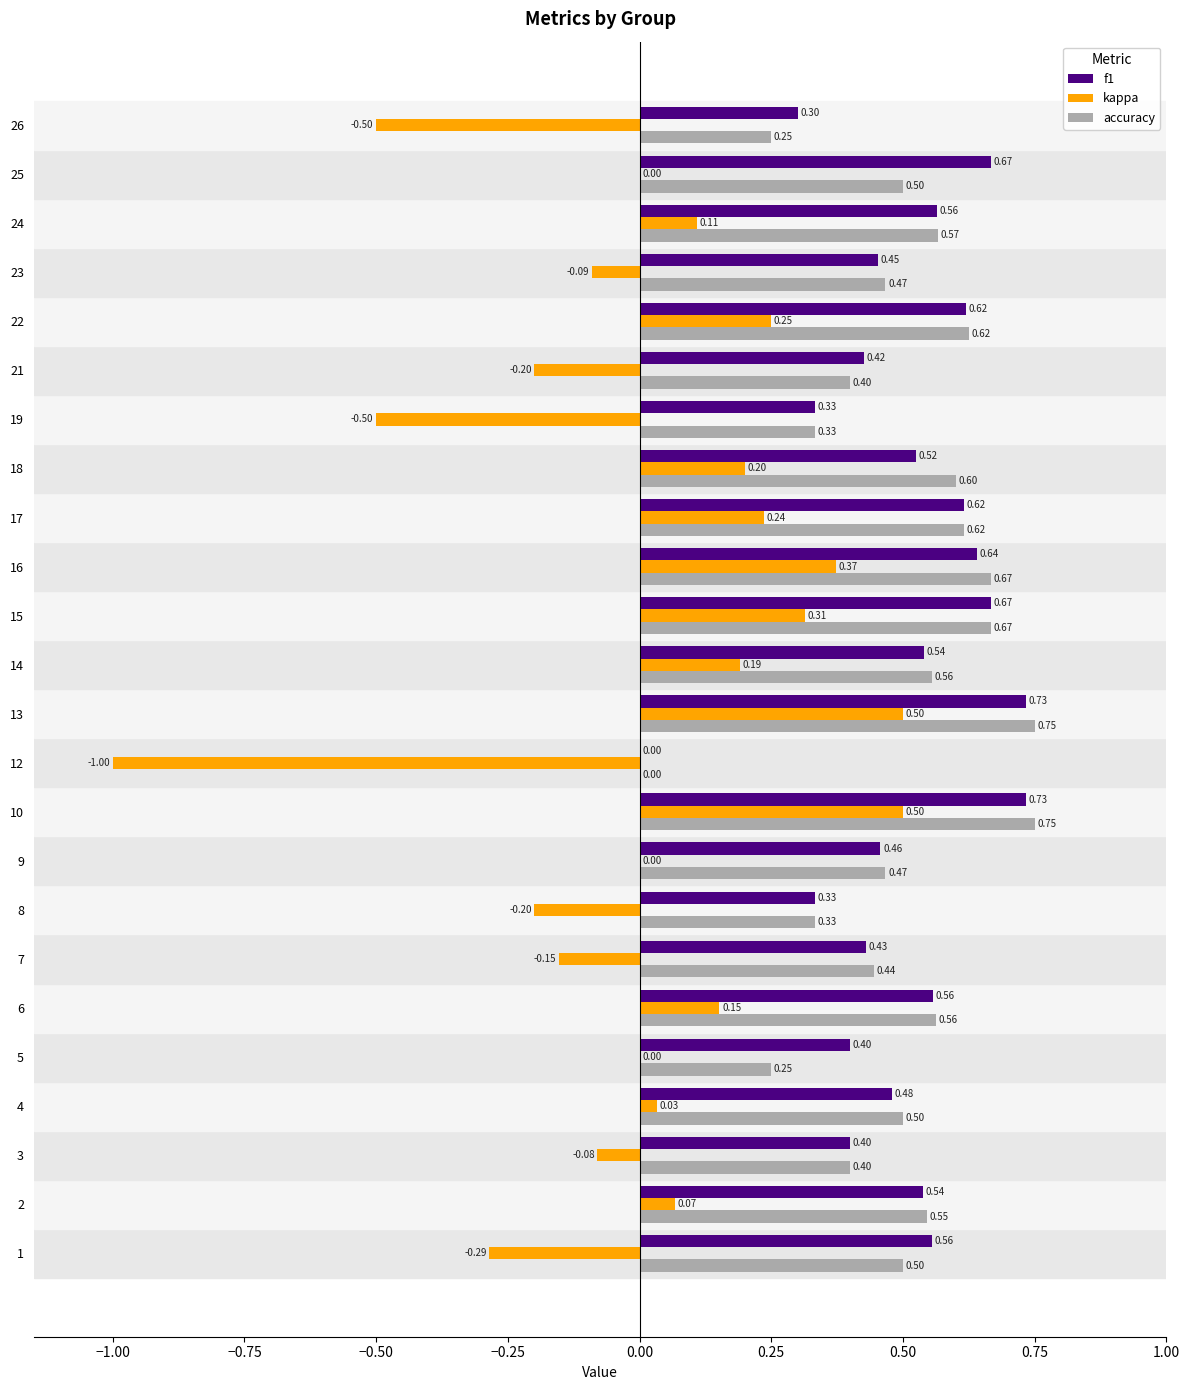

Is the value of accuracy at 16 greater than the value of kappa at 21?

Yes